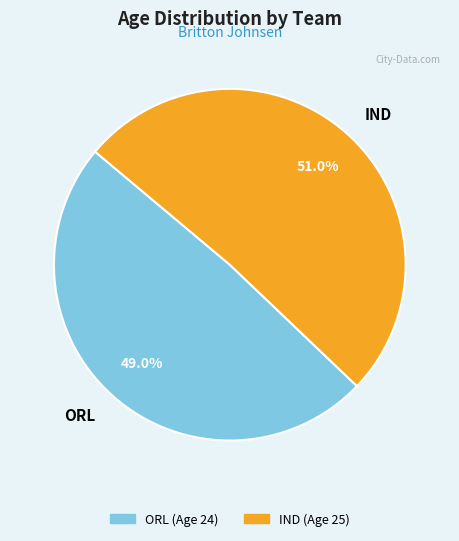

What is the ratio of the value at ORL to the value at IND?

1.0